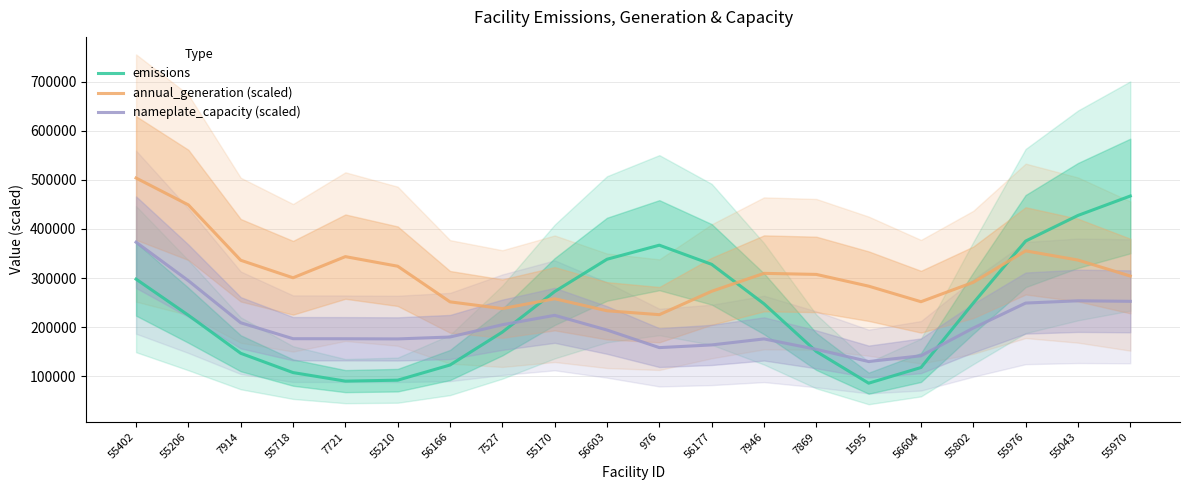

Count the number of data series in this chart.

3